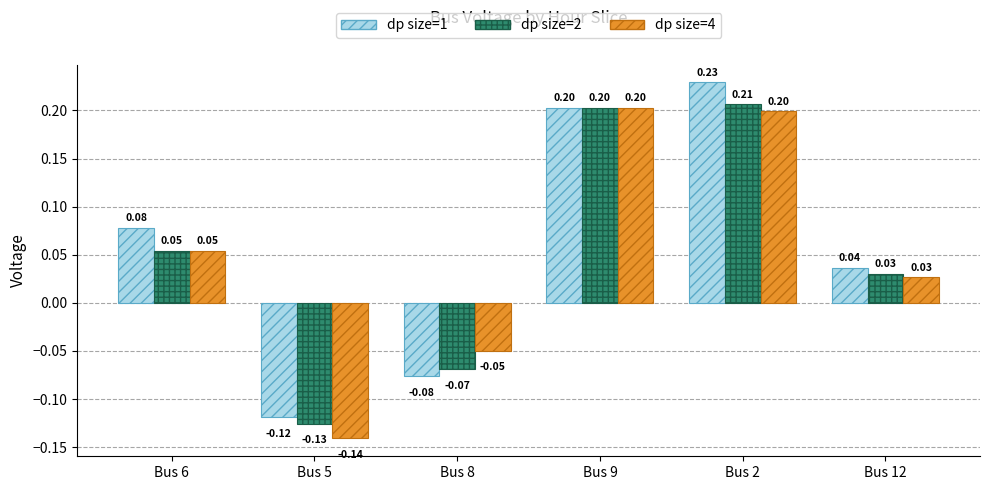

Is the value of dp size=2 at Bus 5 greater than the value of dp size=4 at Bus 6?

No